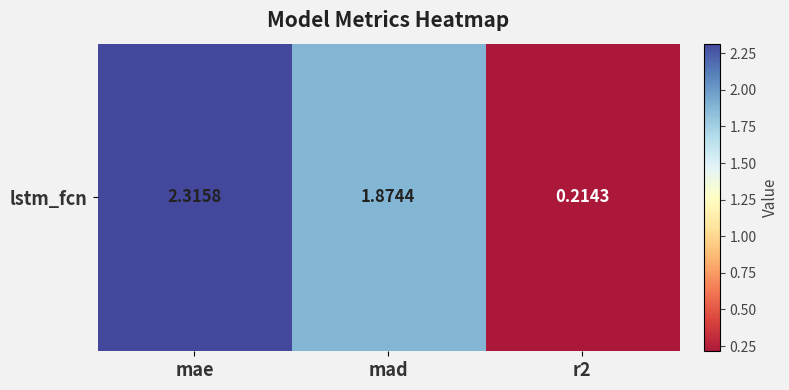

Which has a higher value, mad or mae?

mae